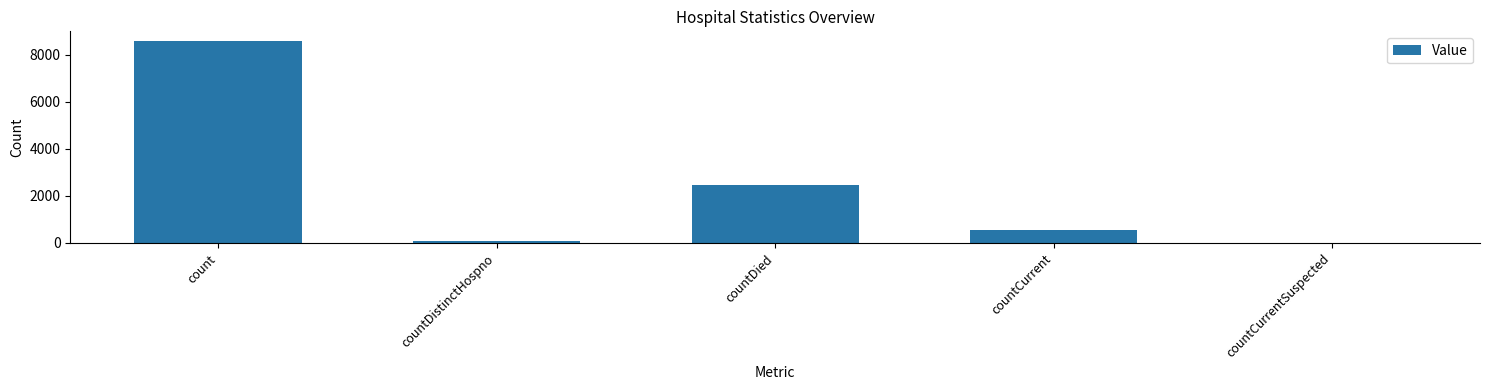

Approximately how many times larger is the value at countDied compared to countCurrent?

4.5